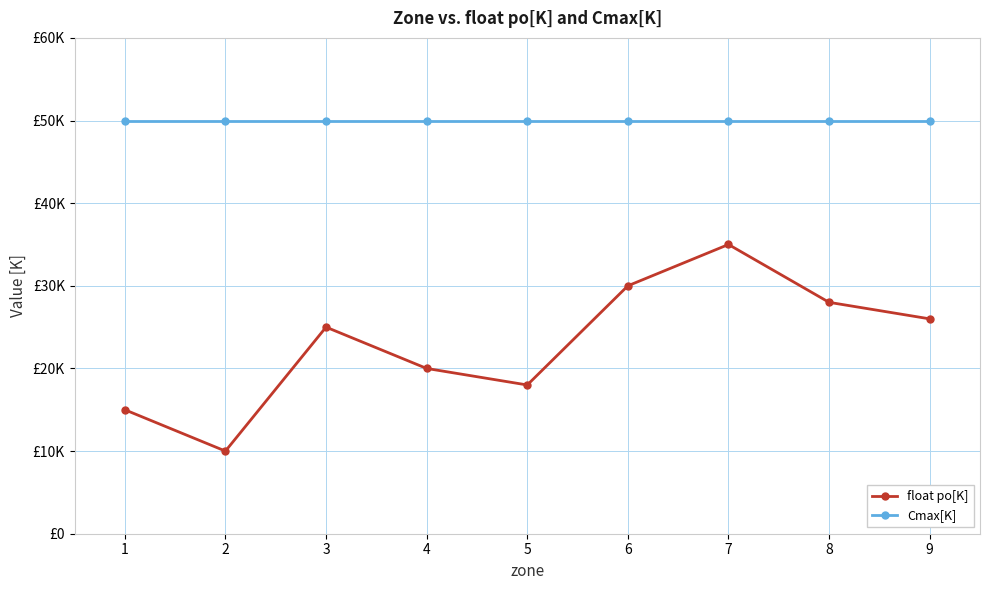

True or false: Cmax[K] and float po[K] intersect in this chart.

False